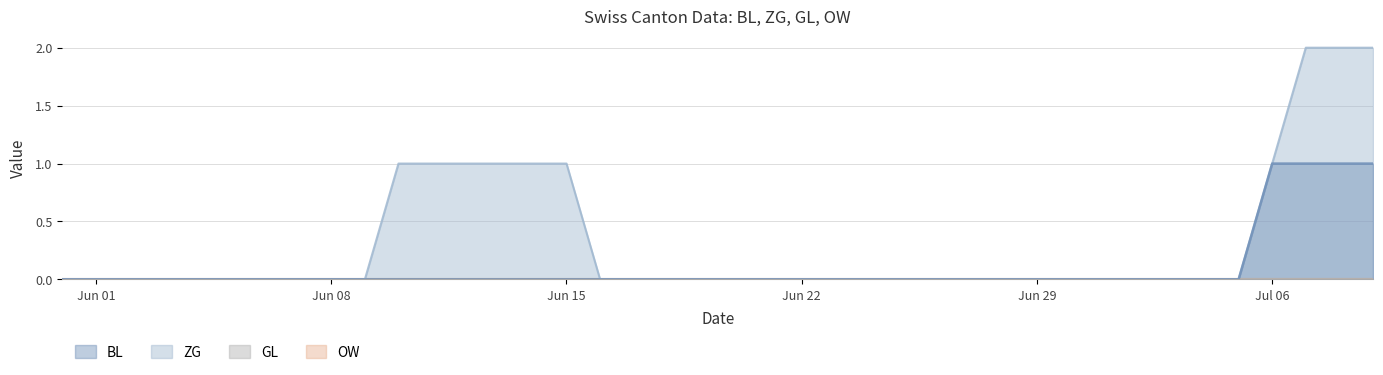

Reading left to right, extract all data points from this chart.

BL: 0	0	0	0	0	0	0	0	0	0	0	0	0	0	0	0	0	0	0	0	0	0	0	0	0	0	0	0	0	0	0	0	0	0	0	0	1	1	1	1
ZG: 0	0	0	0	0	0	0	0	0	0	1	1	1	1	1	1	0	0	0	0	0	0	0	0	0	0	0	0	0	0	0	0	0	0	0	0	1	2	2	2